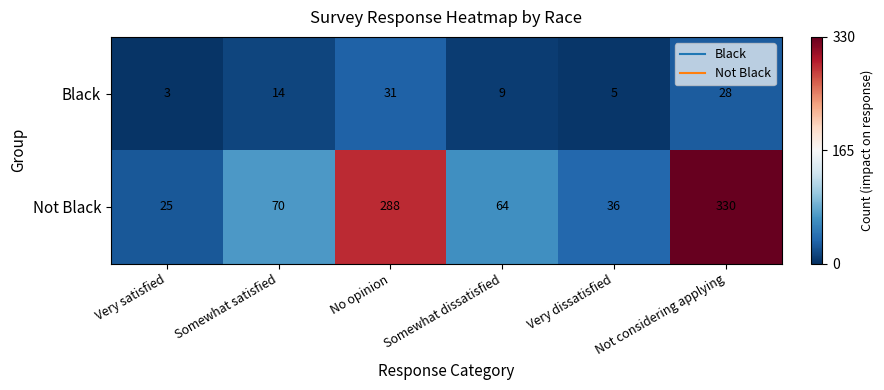

True or false: Black has a value of 5 at Somewhat satisfied.

False